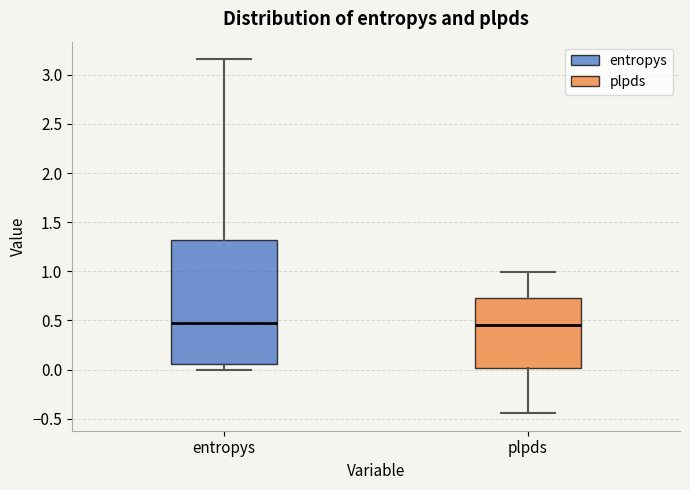

Comparing the boxes themselves (not the whiskers), which one is the tallest?

entropys